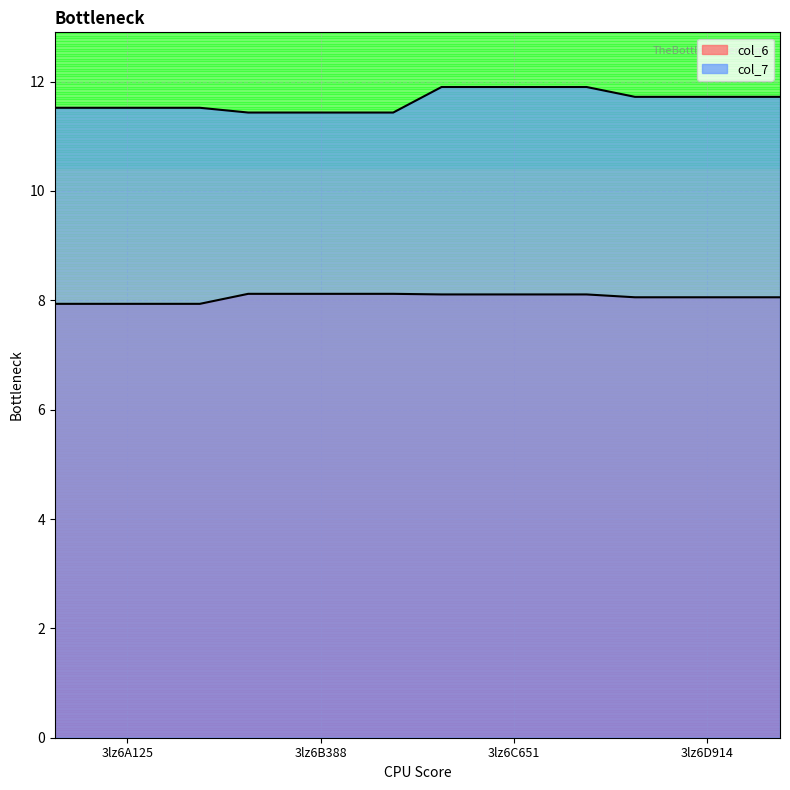

Count the col_7 values in the range 11 to 12.

16